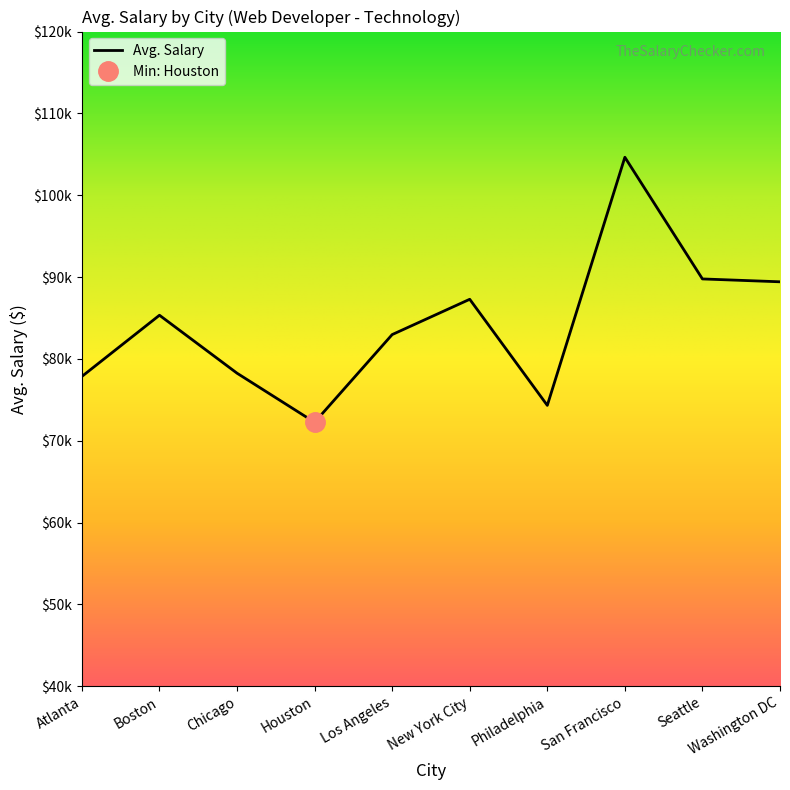

What is the difference between the values at Washington DC and Seattle?

350